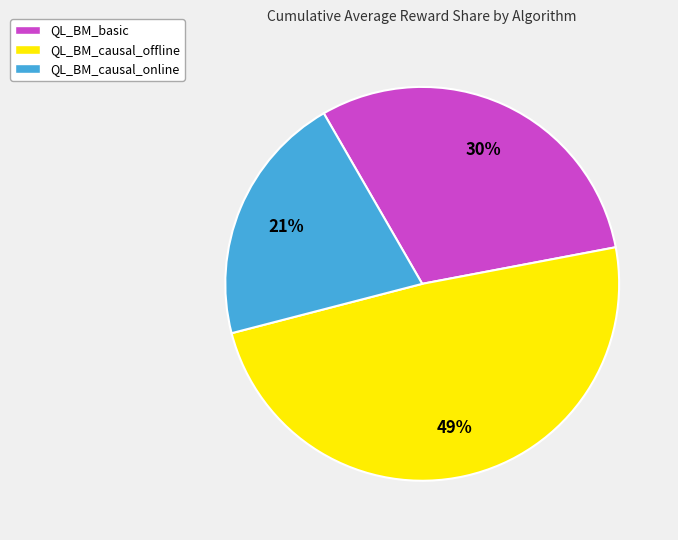

True or false: QL_BM_causal_online accounts for 75% of the total.

False